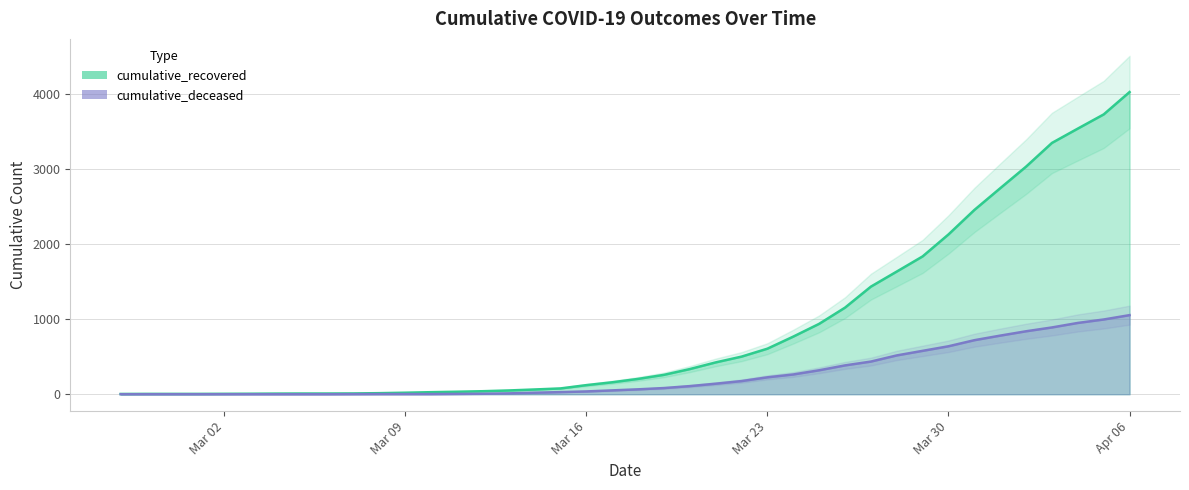

Rank the series at 2020-03-20 from highest to lowest value.

cumulative_recovered, cumulative_deceased